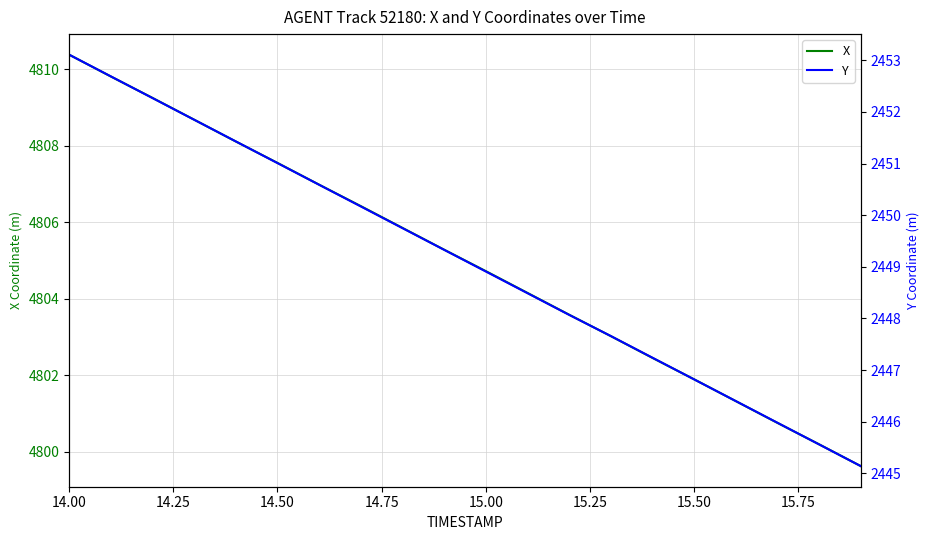

At which category is the sum across all series the highest?

14.00